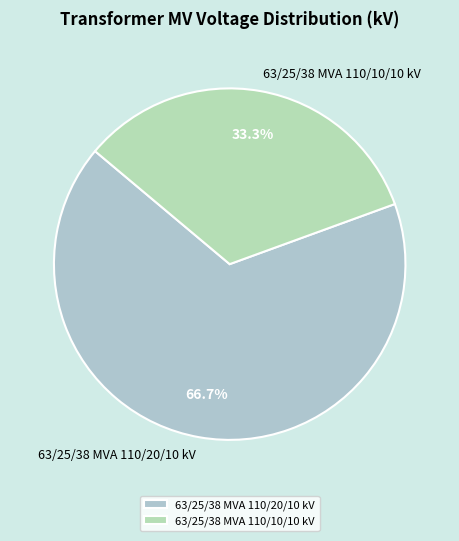

Is it true that 63/25/38 MVA 110/20/10 kV is 67% of the pie?

True